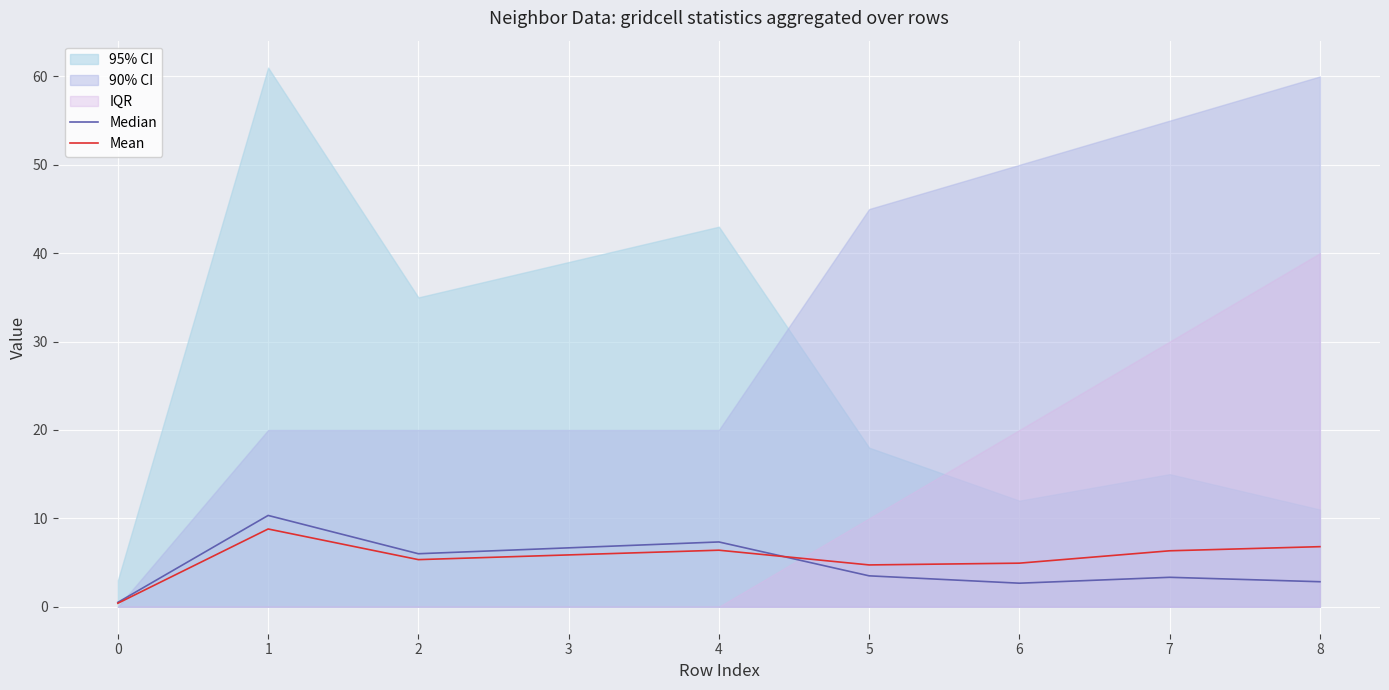

True or false: Mean has more than 2 interior local peaks.

False